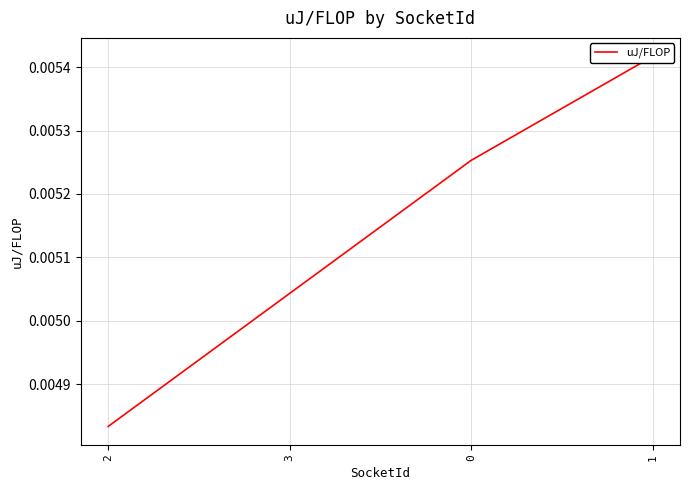

What is the label of the 3rd point from the right?

3